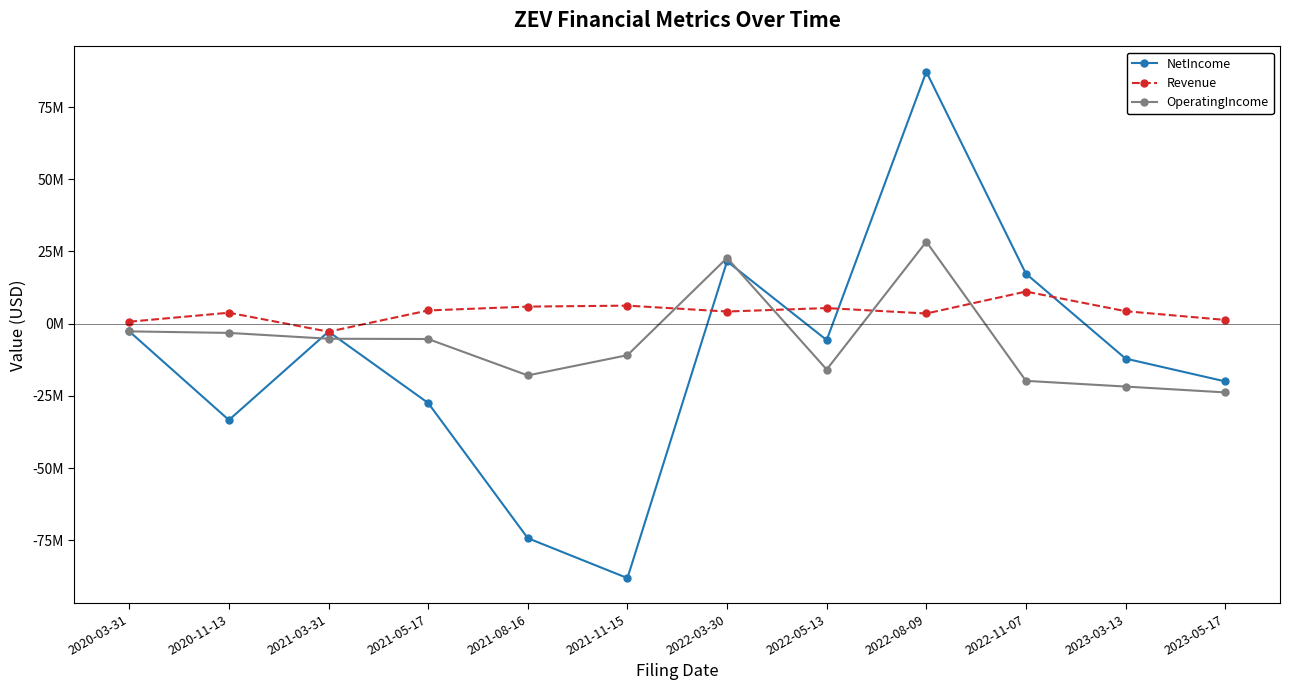

Reading right to left, what are all the values shown in this chart?

NetIncome: -19965000	-12071000	17312000	87198000	-5661000	21598000	-88031000	-74222000	-27436707	-2728854	-33325000	-2650000
Revenue: 1311000	4334000	11131000	3536000	5412000	4221000	6257000	5923000	4591000	-2759621	3802000	695000
OperatingIncome: -23776000	-21747000	-19774000	28374000	-15851000	22774000	-10891000	-17894000	-5295000	-5199000	-3181000	-2649000